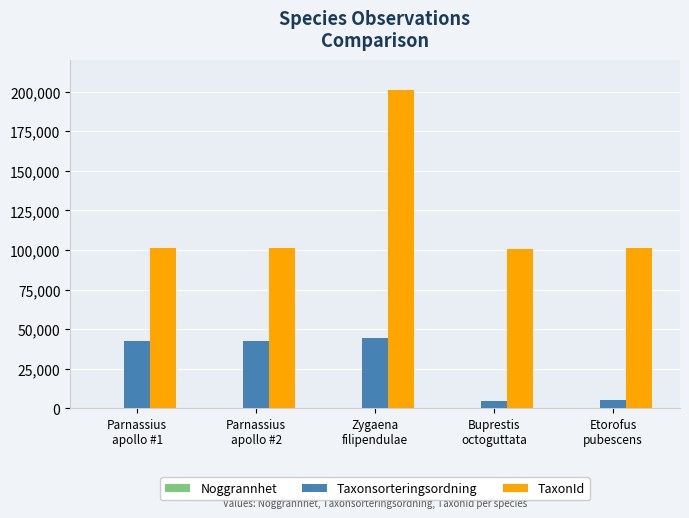

What is the sum of all Taxonsorteringsordning values?

140207